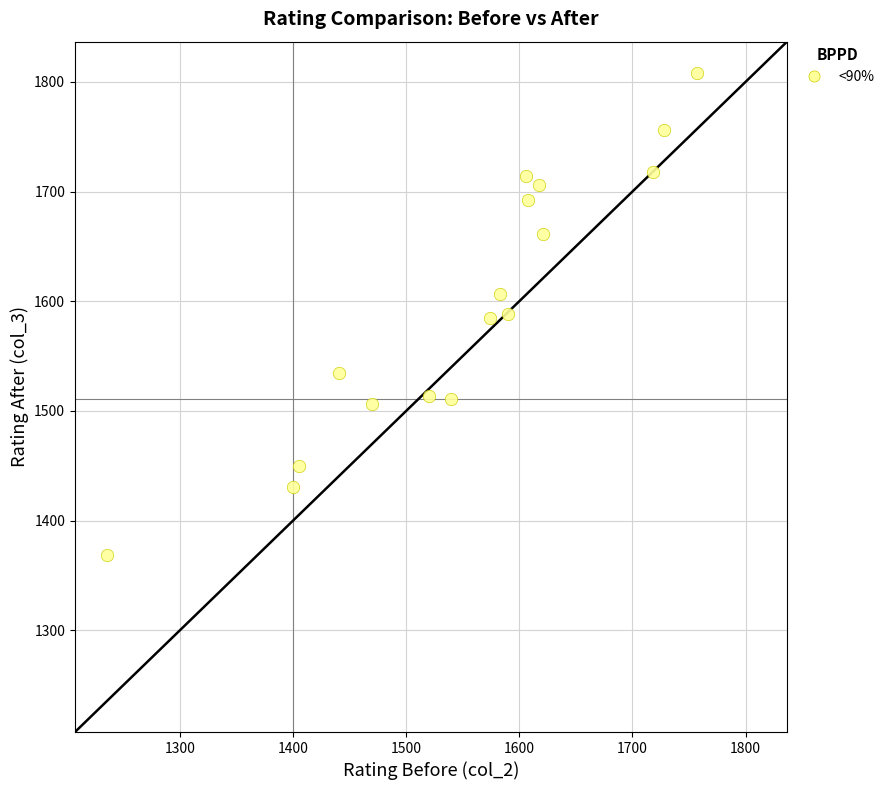

What is the range of Y values (max minus min)?

439